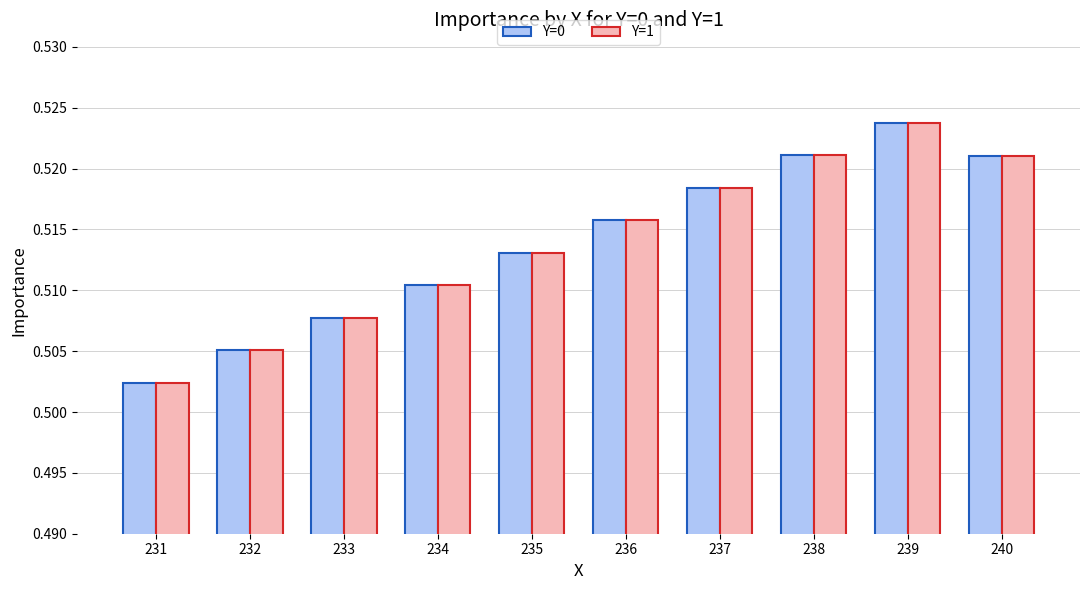

Is the value of Y=1 at 234 greater than the value of Y=0 at 232?

Yes